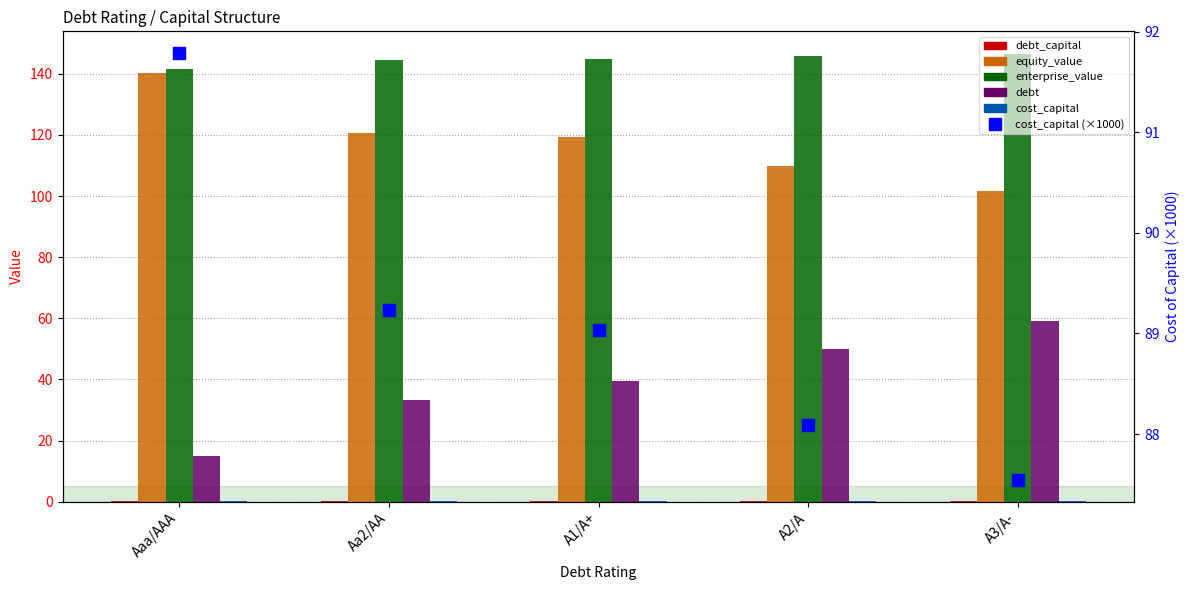

Count the debt_capital values in the range 0 to 1.

5